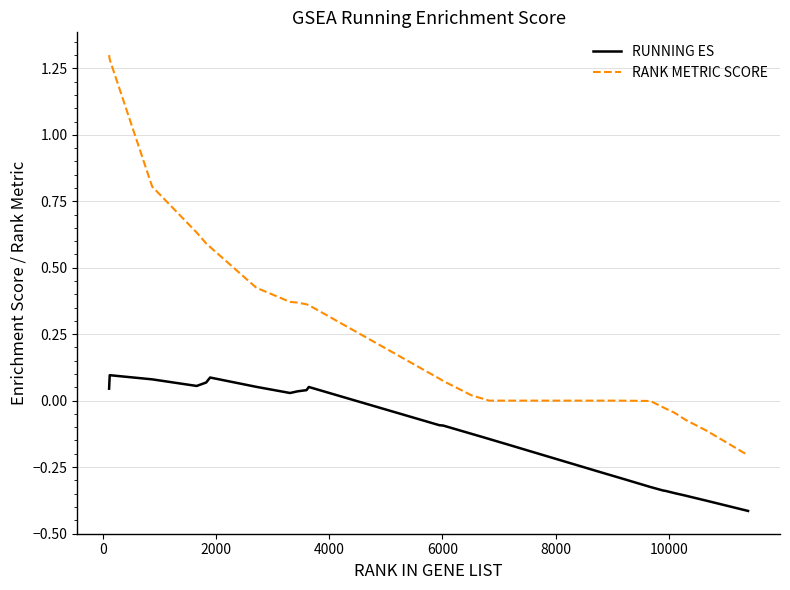

Which series has the largest total across all categories?

RANK METRIC SCORE